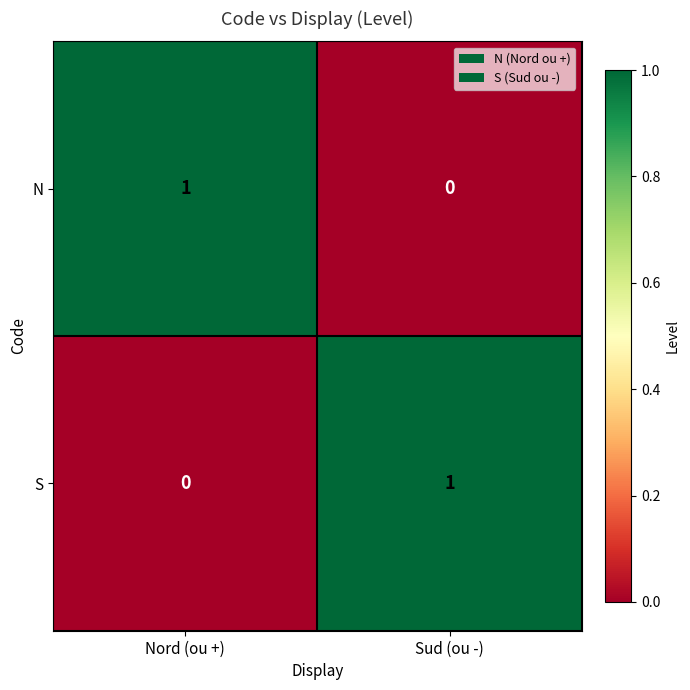

Count the number of categories in the chart.

2